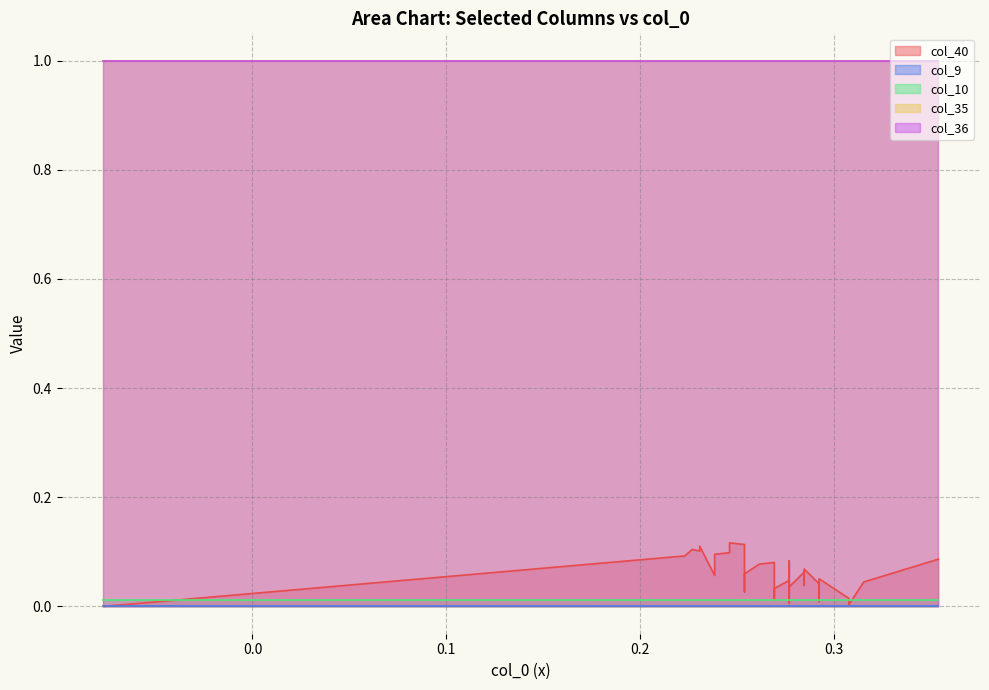

What is the difference between the highest and lowest values at 0?

1.0